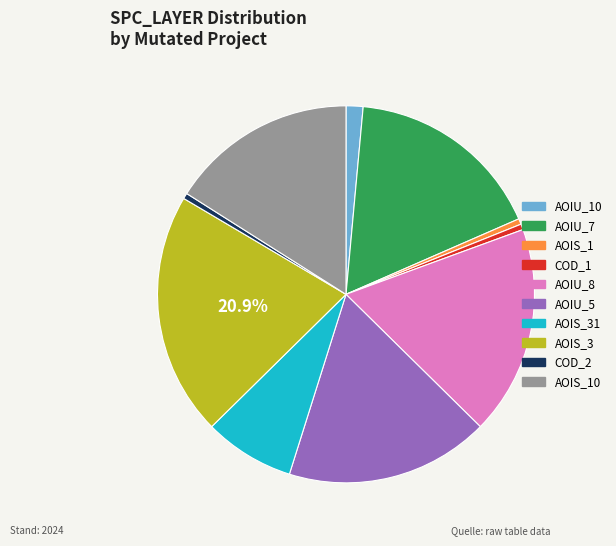

Is there any slice that represents more than half of the pie?

No